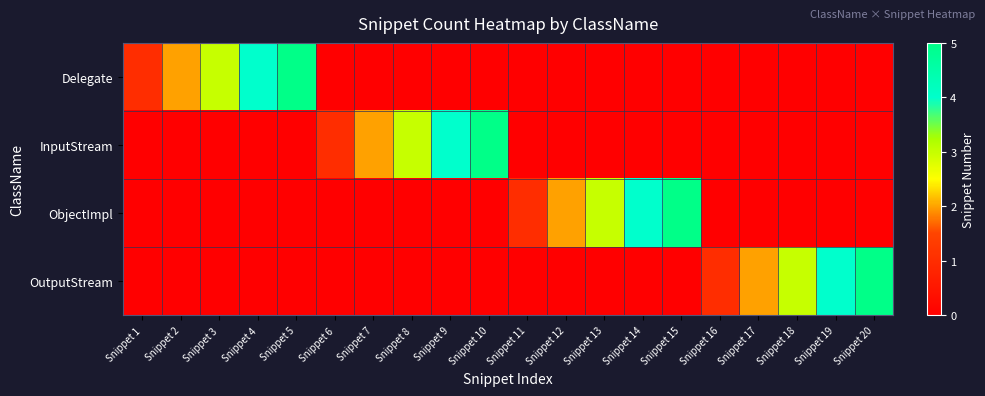

Which series changed the most between Snippet 9 and Snippet 17?

InputStream